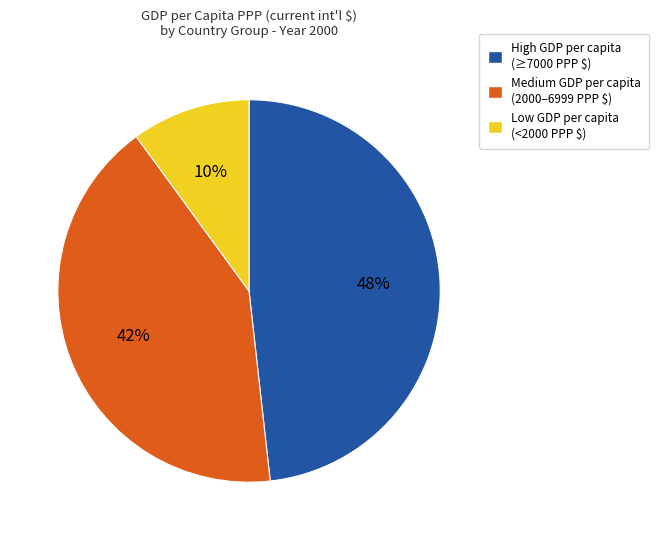

Is there any slice that represents more than half of the pie?

No